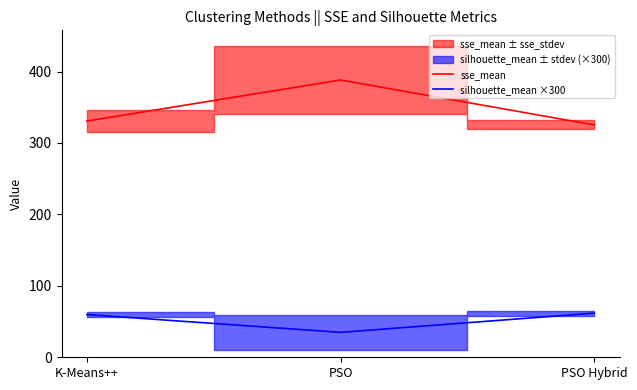

What position from the right is K-Means++?

3